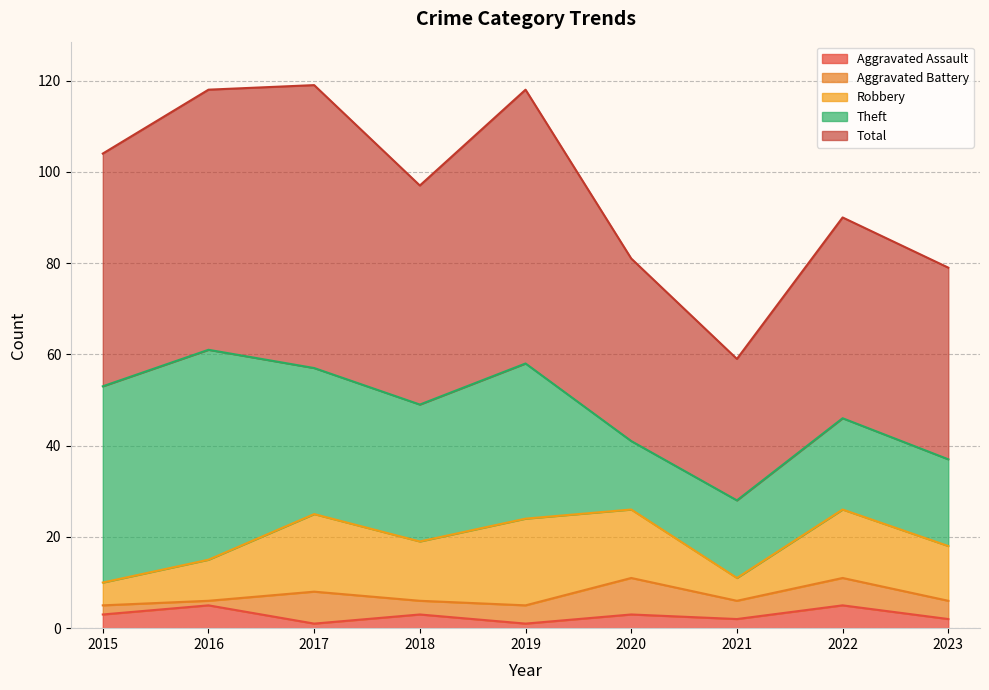

Between 2016 and 2017, which is larger?

2016